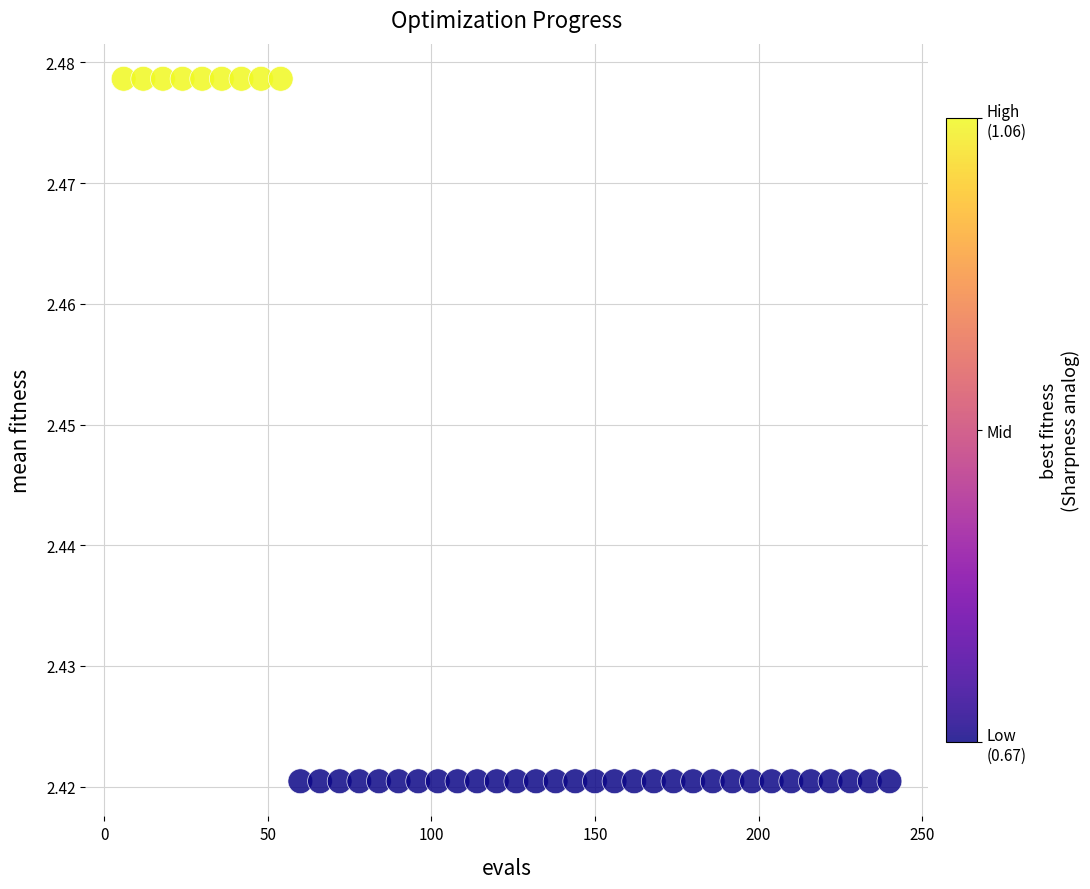

What is the range of X values (max minus min)?

234.0